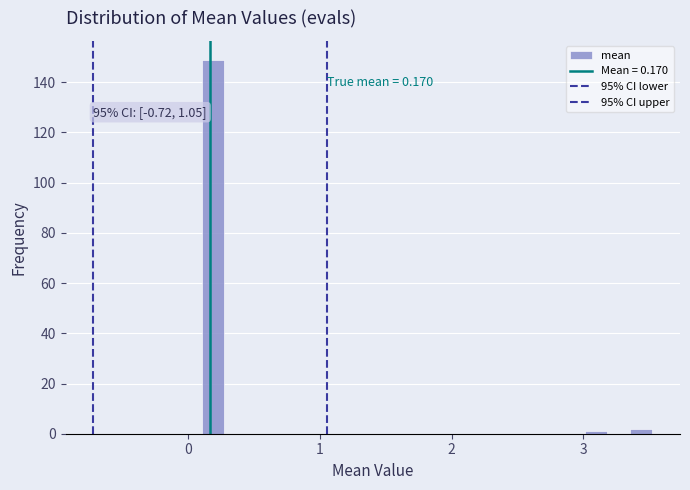

Read against the x-axis, roughly where is the centre of the tallest bar?

0.2